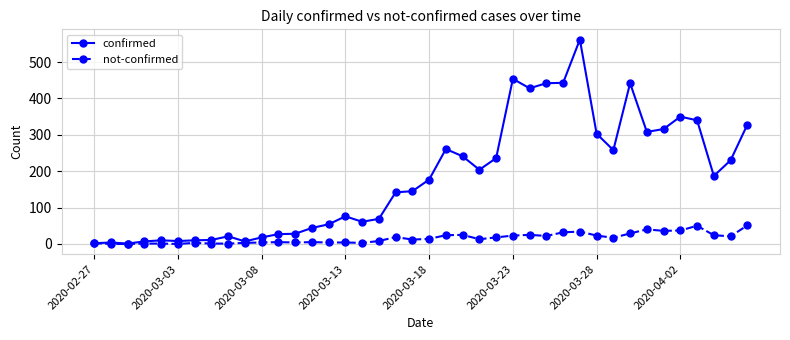

Rank the series by their maximum value, from lowest to highest.

not-confirmed, confirmed